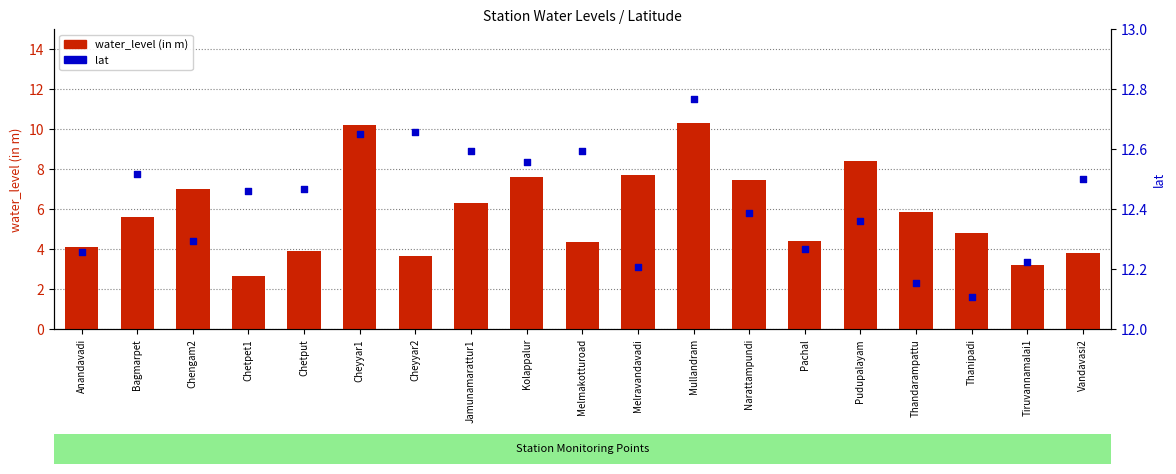

Is the value of lat at Chengam2 greater than the value of water_level (in m) at Pudupalayam?

Yes